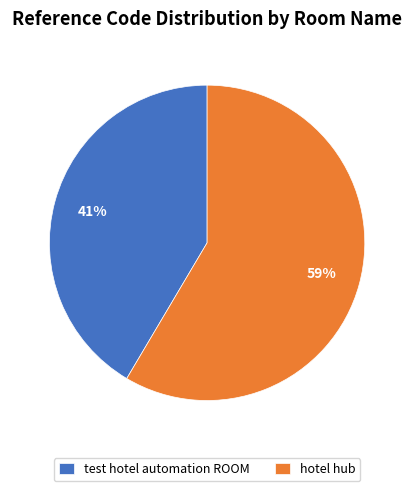

To the nearest percent, what is the combined percentage of hotel hub and test hotel automation ROOM?

100%